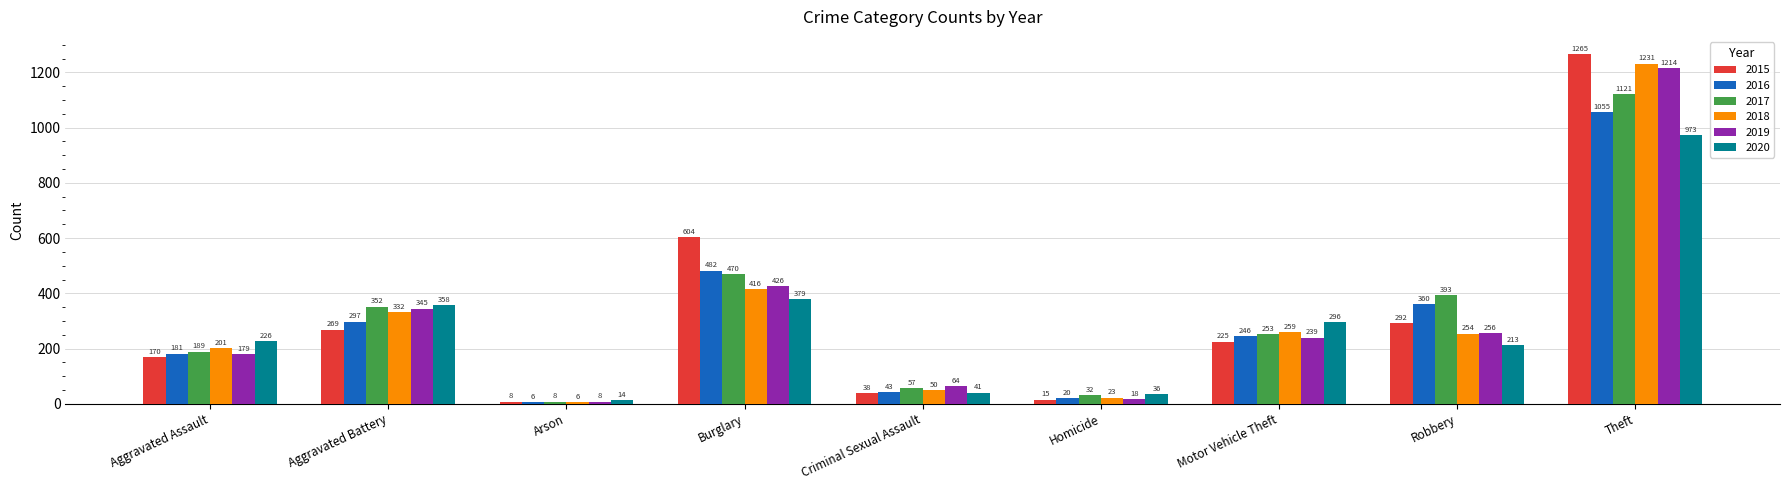

Rank the series at Robbery from highest to lowest value.

2017, 2016, 2015, 2019, 2018, 2020